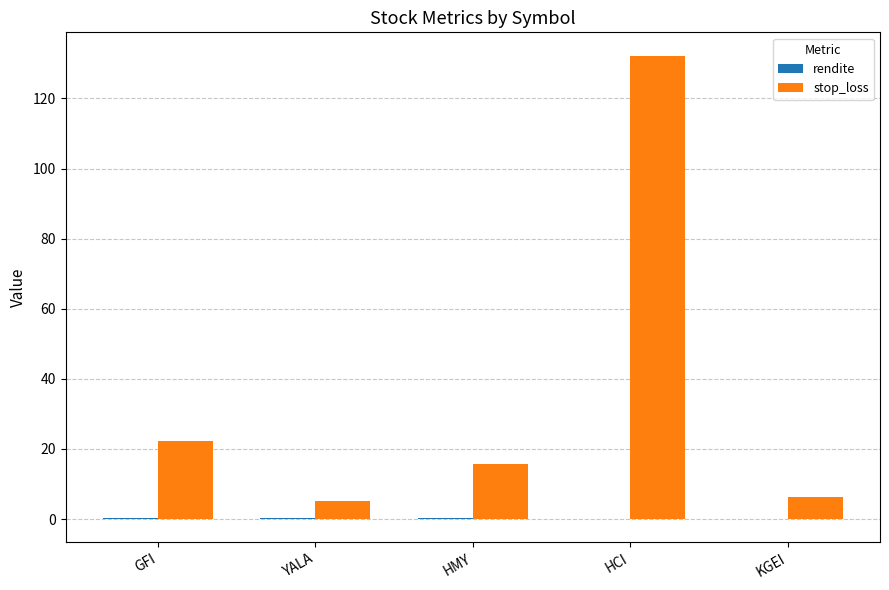

Which series has the largest total across all categories?

stop_loss